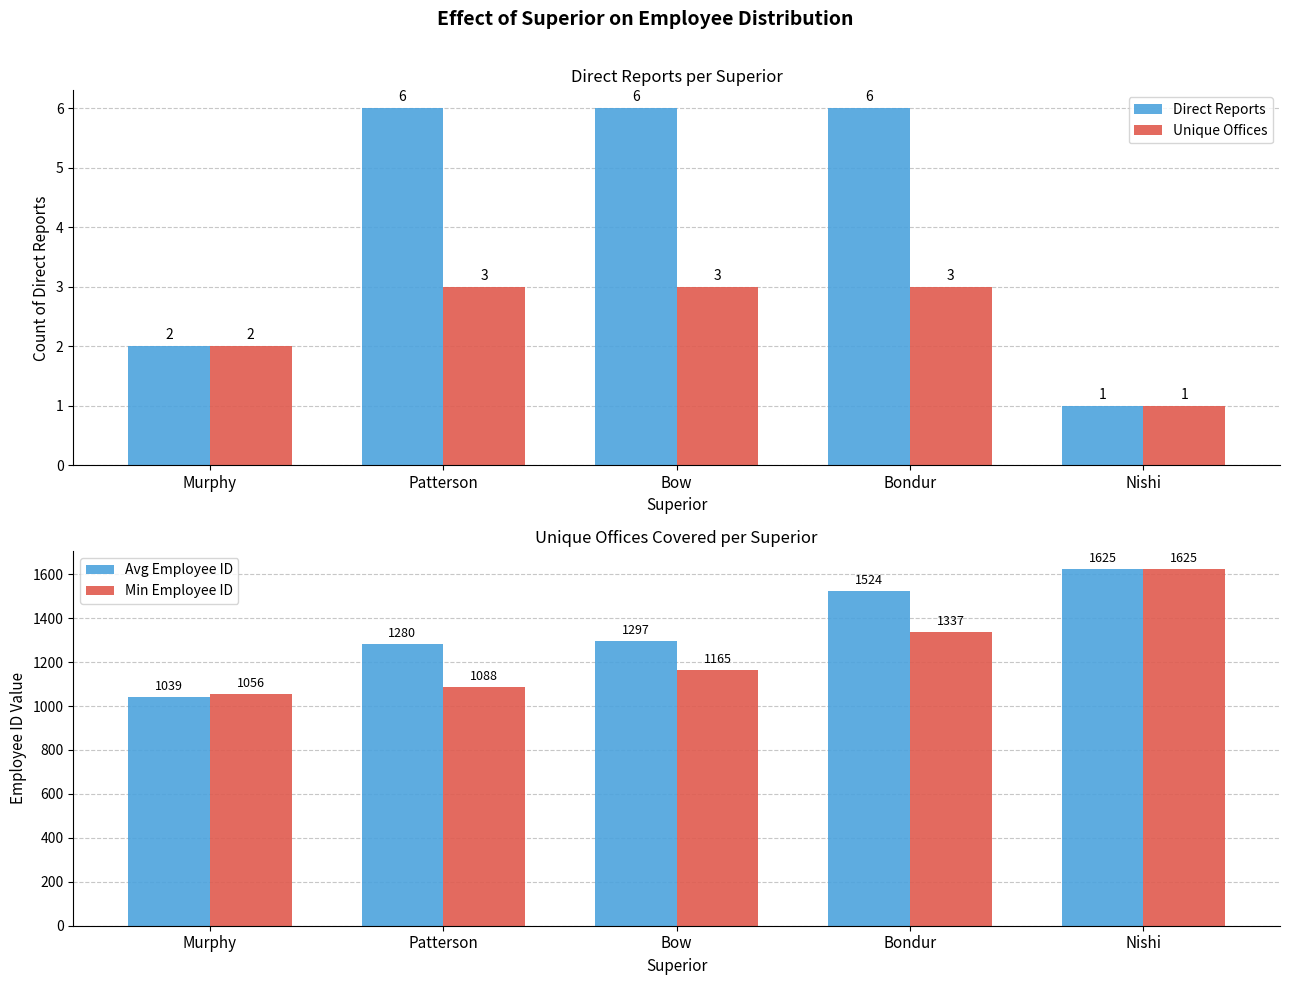

Reading right to left, what are all the values shown in this chart?

Direct Reports: 1.0	6.0	6.0	6.0	2.0
Unique Offices: 1.0	3.0	3.0	3.0	2.0
Avg Employee ID: 1625.0	1524.2	1297.3	1280.3	1039.0
Min Employee ID: 1625.0	1337.0	1165.0	1088.0	1056.0